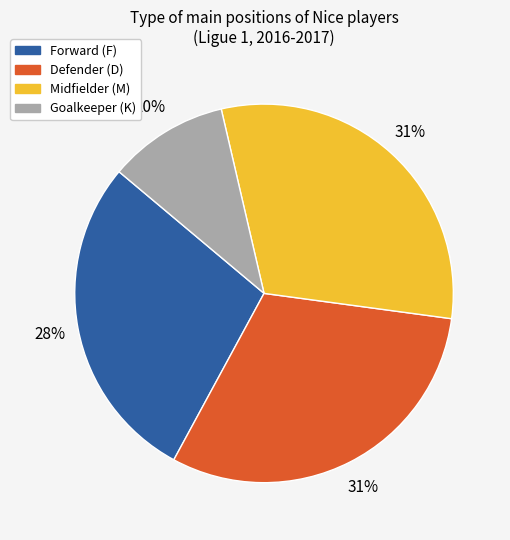

To the nearest percent, what is the average slice percentage?

25%